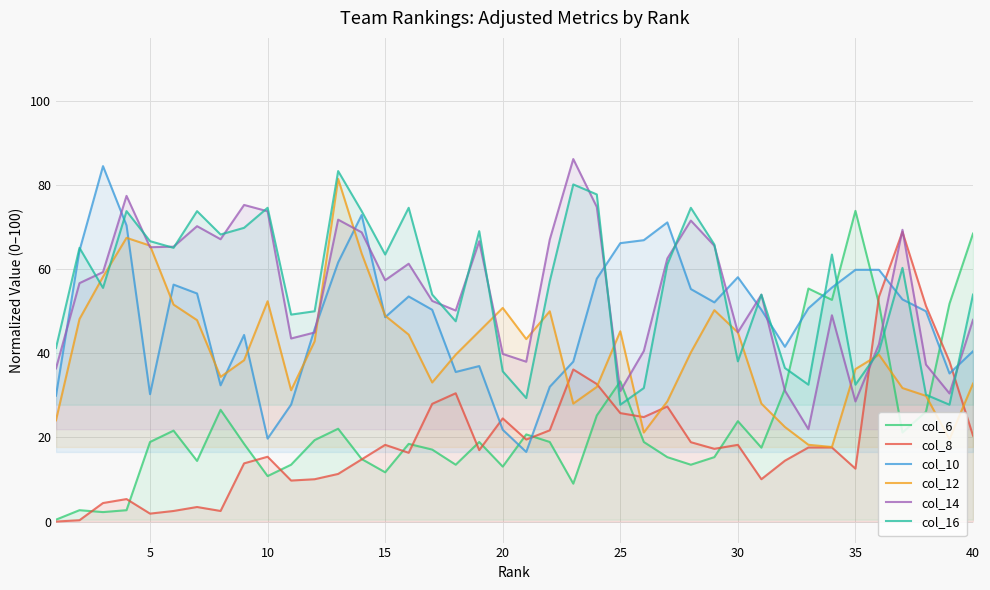

True or false: col_16 has a value of 114.0 at 10.

False